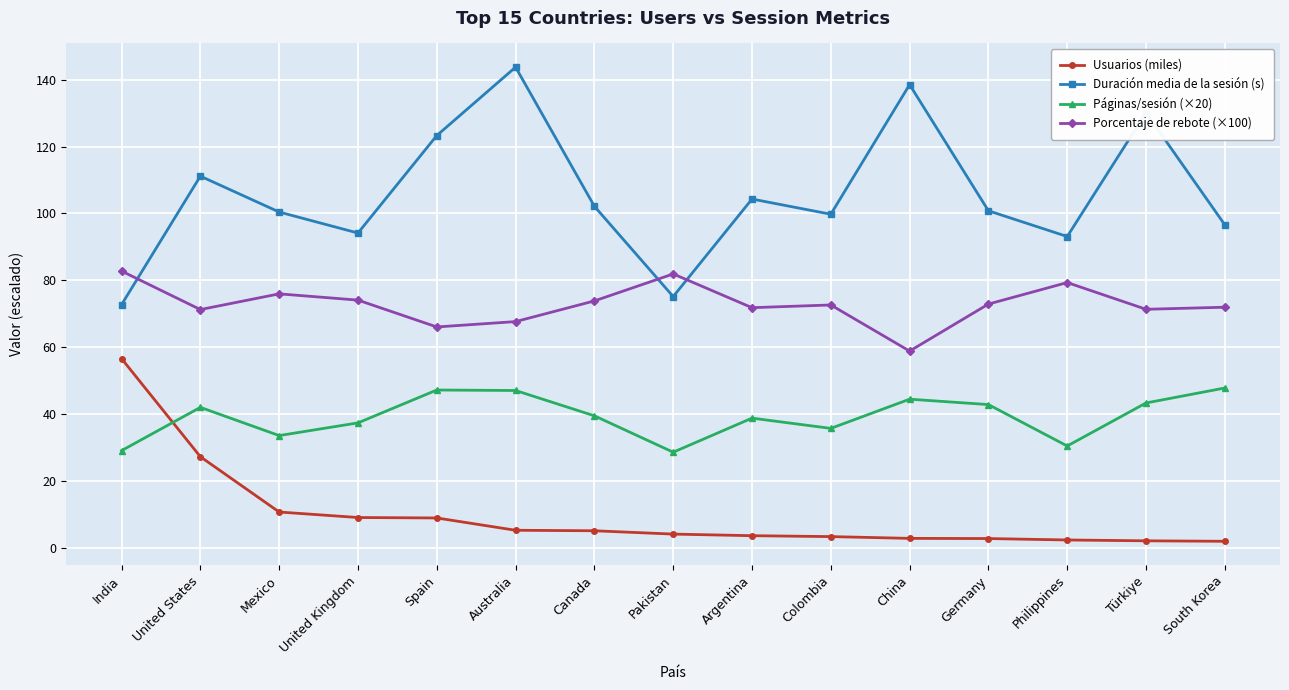

Which series has the widest spread of values?

Duración media de la sesión (s)